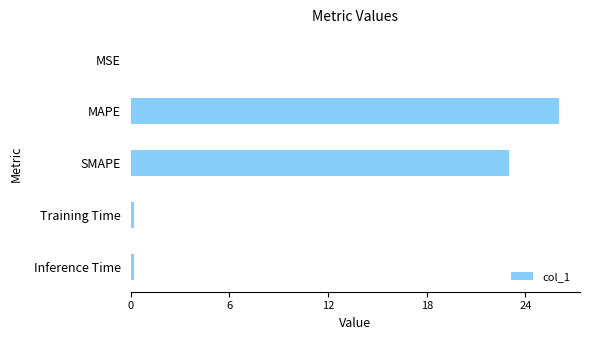

What is the sum of all values?

49.4